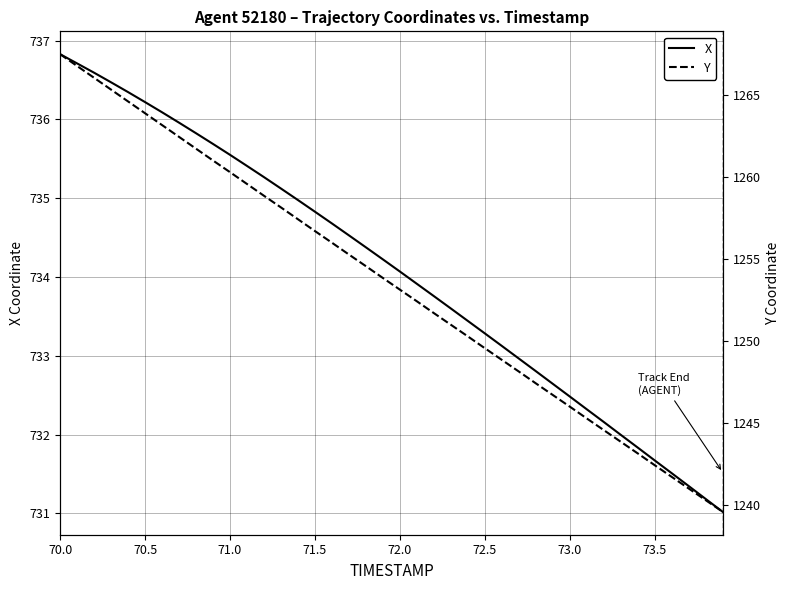

Which series has the largest range (max minus min)?

Y